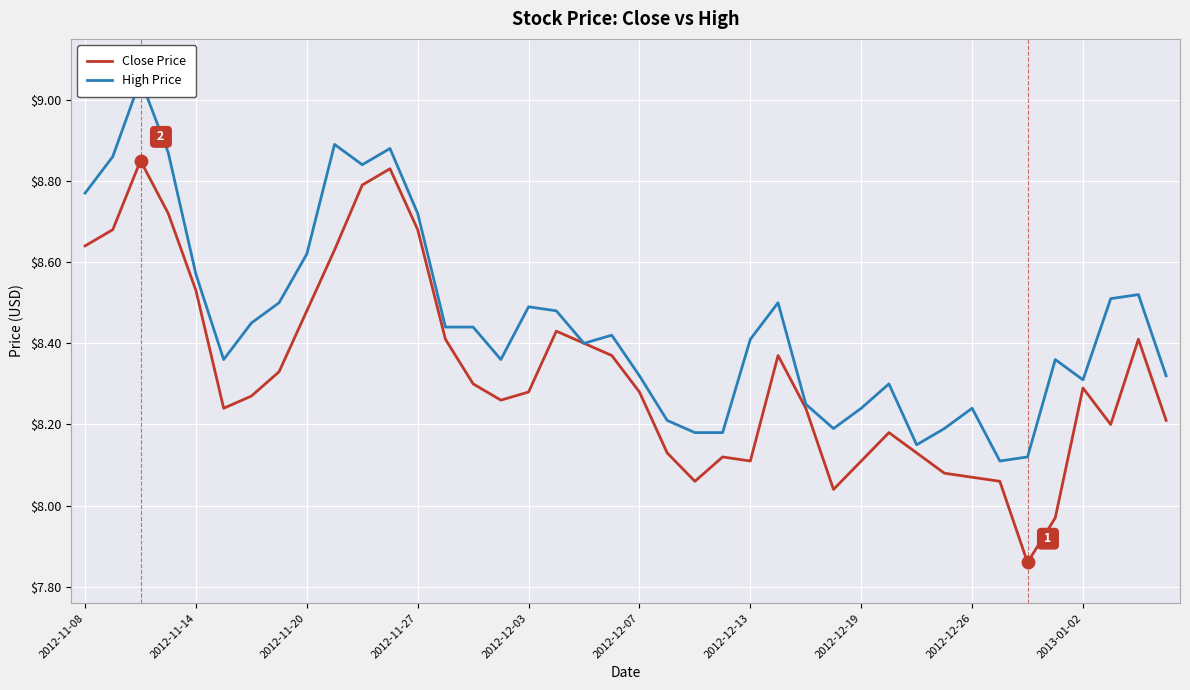

Which series has the largest Y range (max minus min)?

Close Price